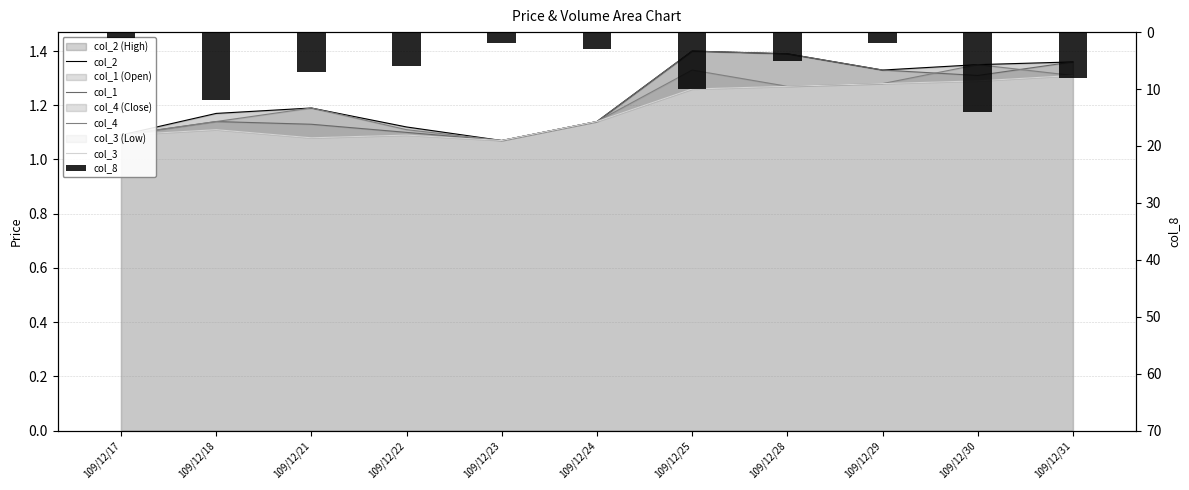

List the series in order of their peak value, lowest first.

col_3, col_4, col_2, col_1, col_8